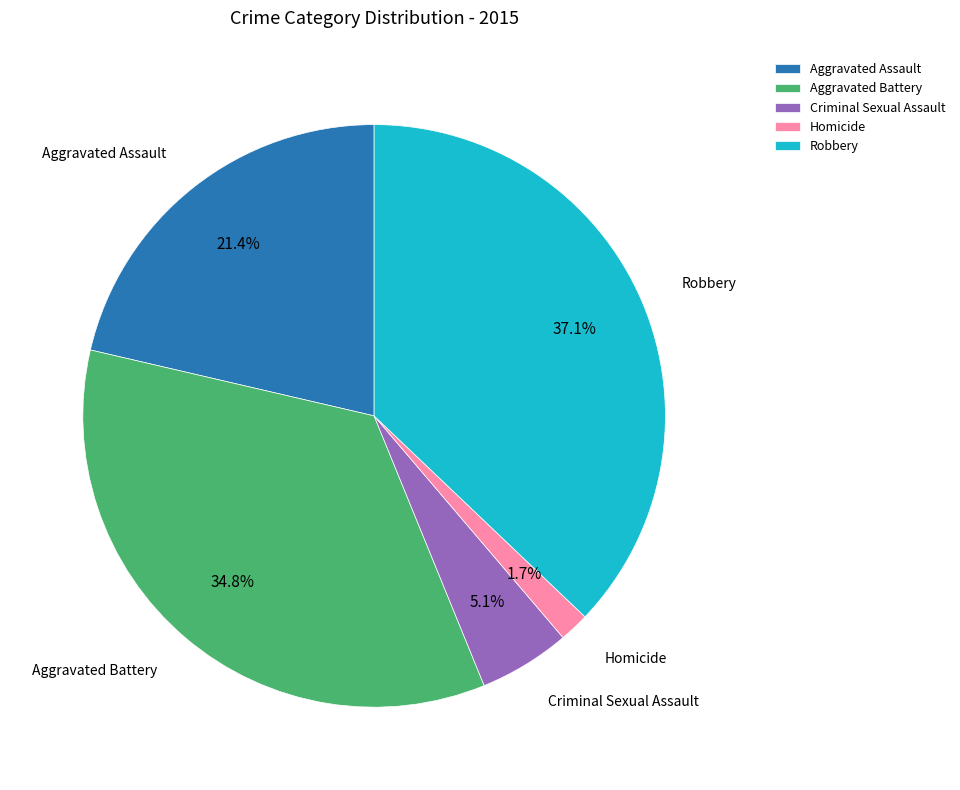

Is Aggravated Assault the majority of the pie?

No